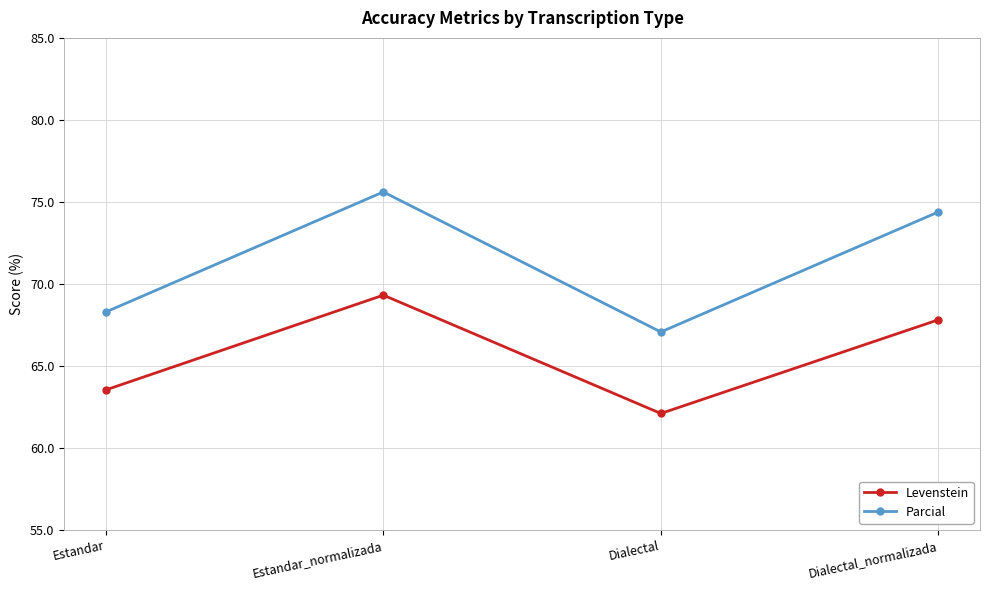

At which label is Parcial closest to 71?

Estandar